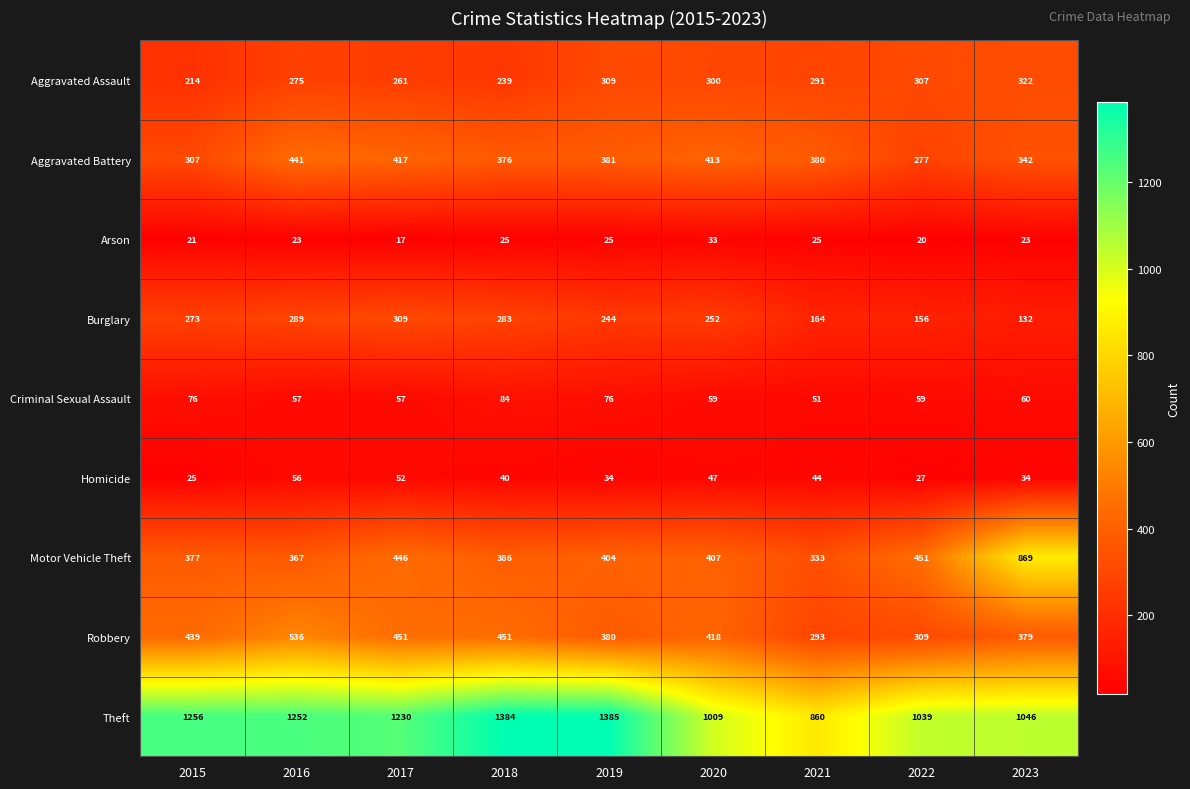

Which series has the largest total across all categories?

Theft